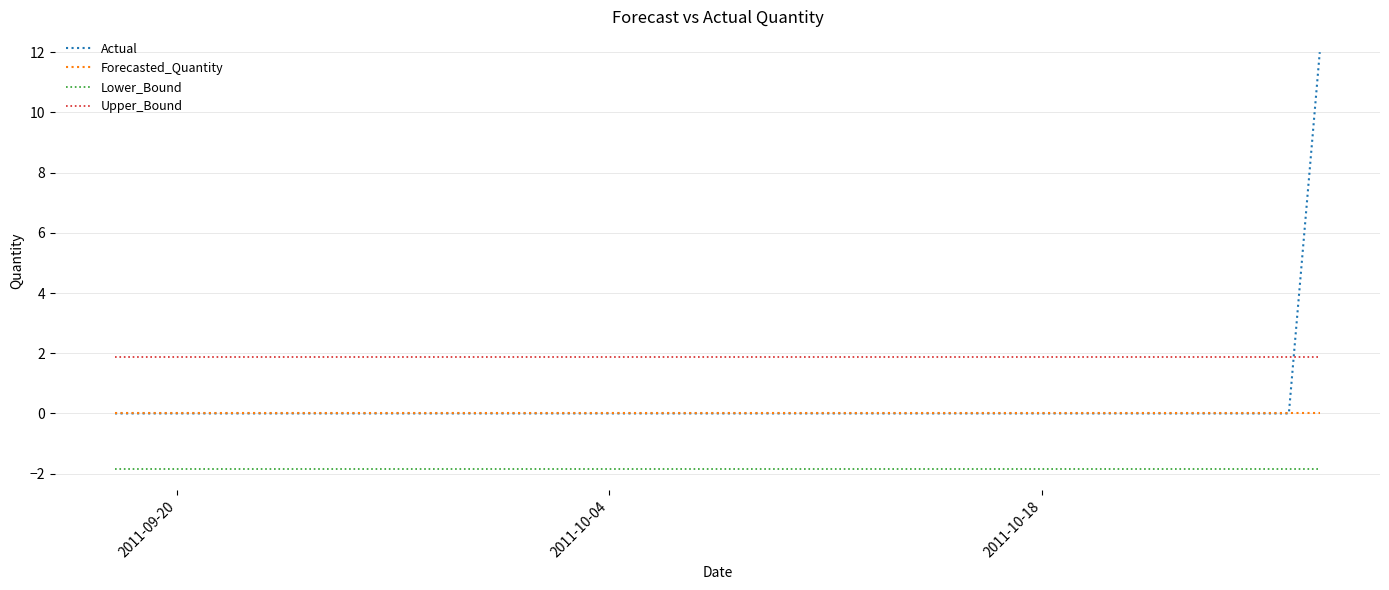

Is this an area chart (filled region under the line)?

No